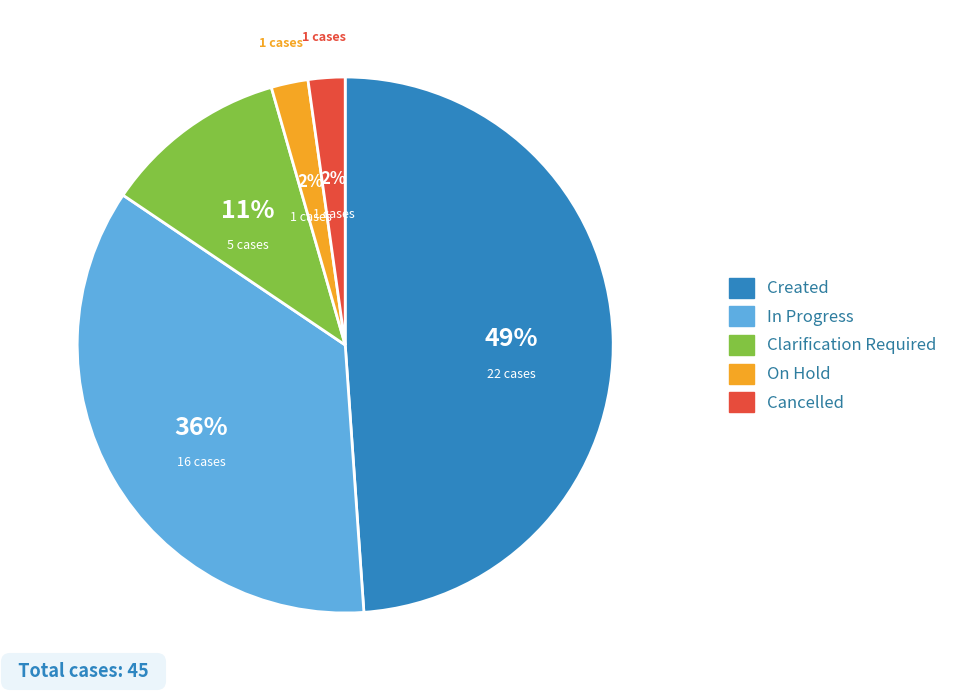

How many segments does this pie chart have?

5